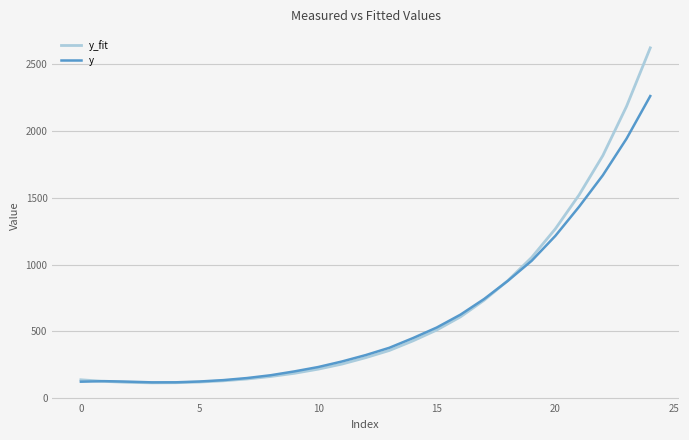

What is the minimum value shown in the chart?

113.8